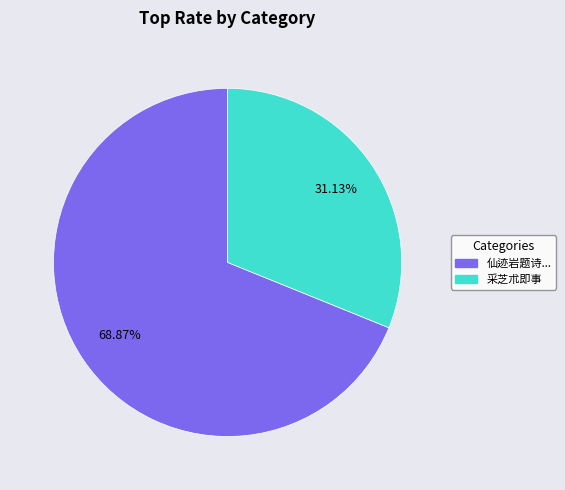

Is there any slice that represents more than half of the pie?

Yes